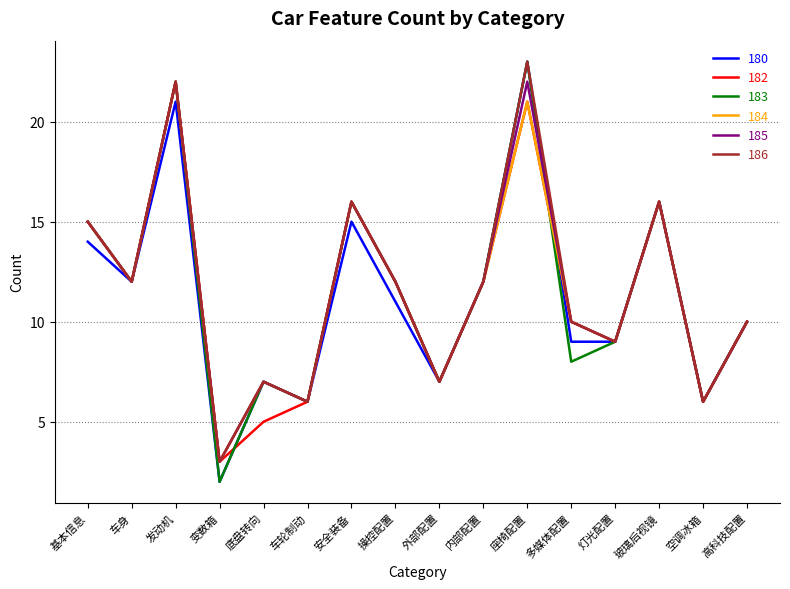

What is the lowest value of the 184 series?

3